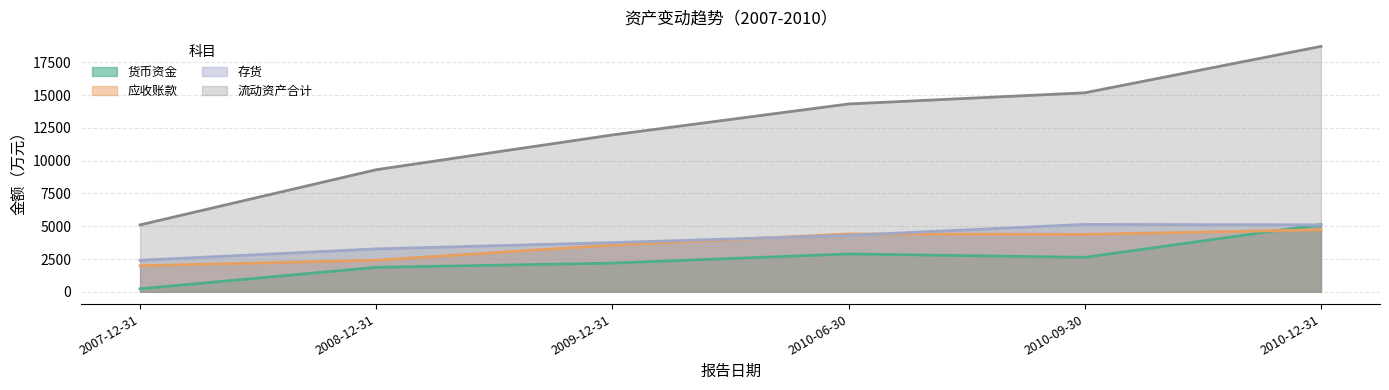

Reading left to right, extract all data points from this chart.

货币资金: 230	1866	2189	2888	2630	5133
应收账款: 1991	2412	3566	4411	4381	4734
存货: 2406	3276	3754	4308	5143	5109
流动资产合计: 5106	9315	11968	14330	15182	18722